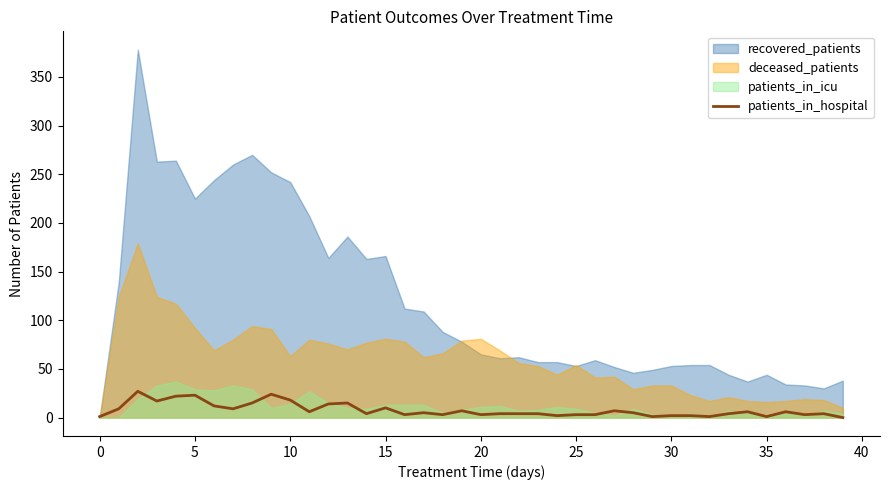

Which series has the widest spread of values?

recovered_patients